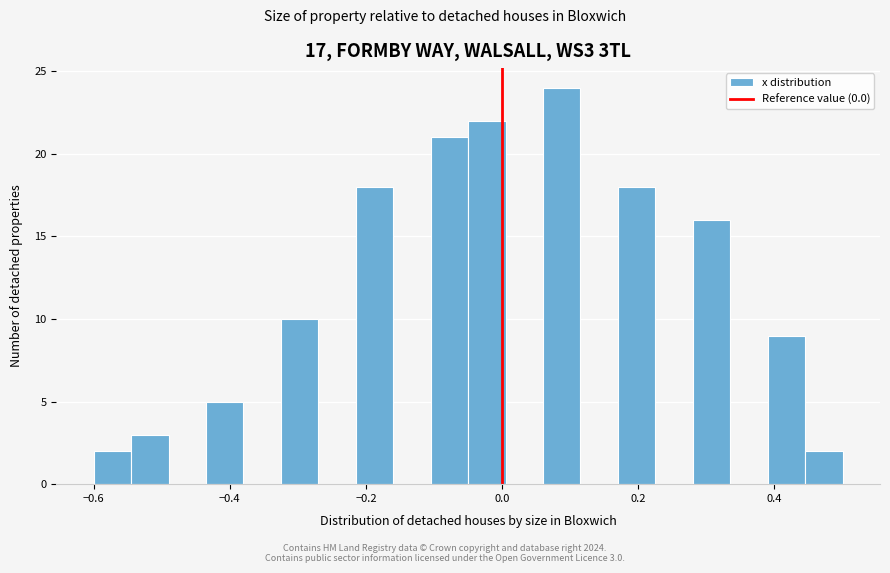

Around what value on the x-axis is the tallest bar? Give the approximate position of its centre, as read against the axis.

0.08